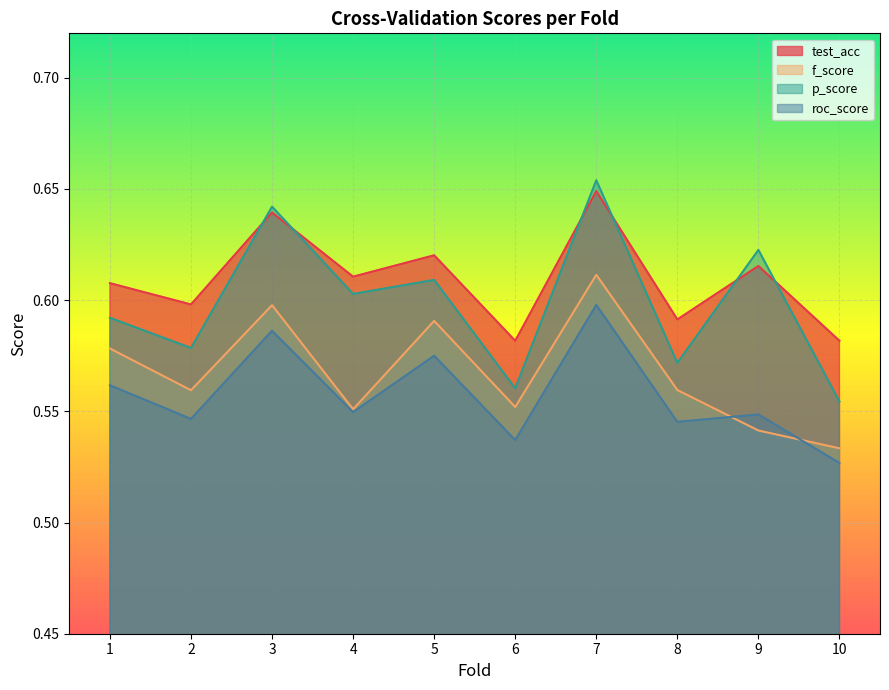

How many interior local peaks does the p_score series have?

4